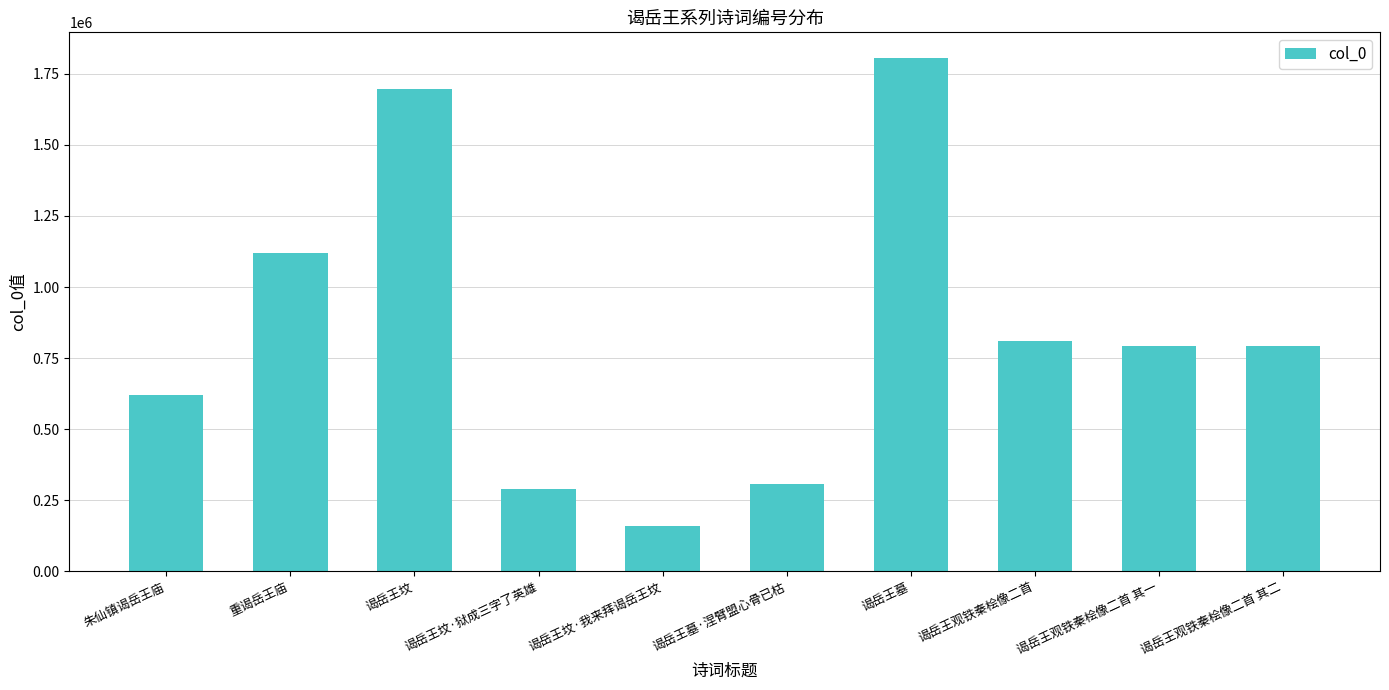

Which has a higher value, 谒岳王墓 or 谒岳王观铁秦桧像二首 其二?

谒岳王墓